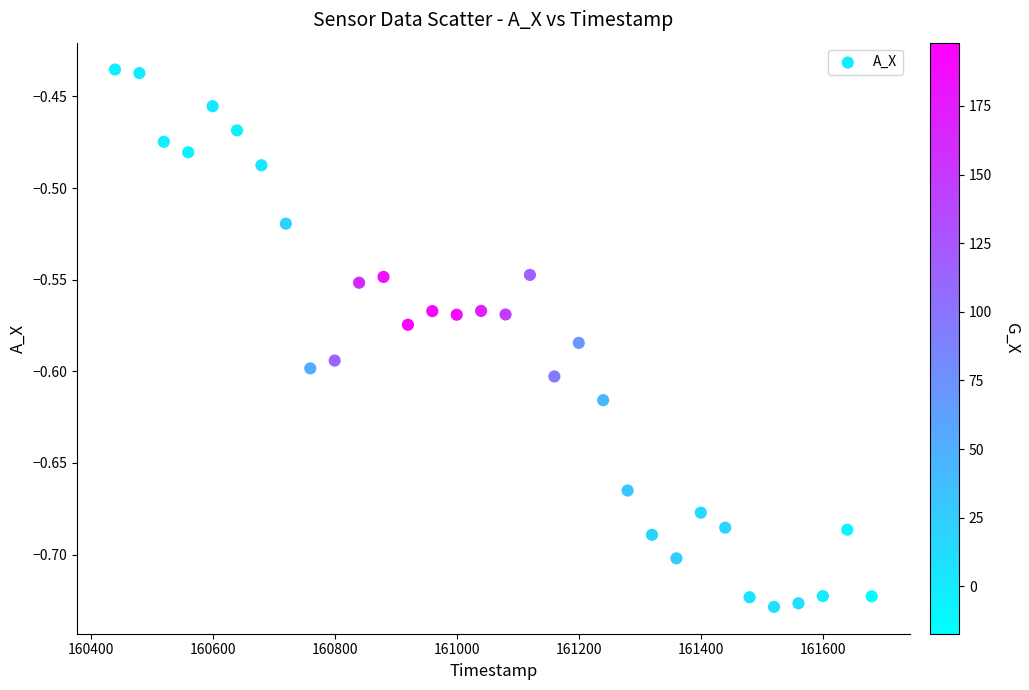

What is the range of X values (max minus min)?

1240.0